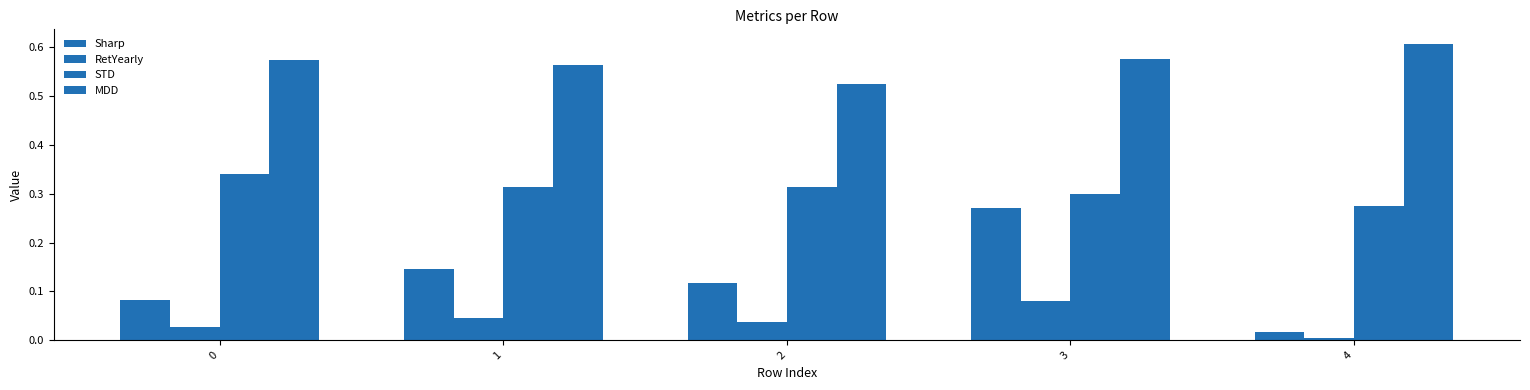

List the series in order of their peak value, highest first.

MDD, STD, Sharp, RetYearly